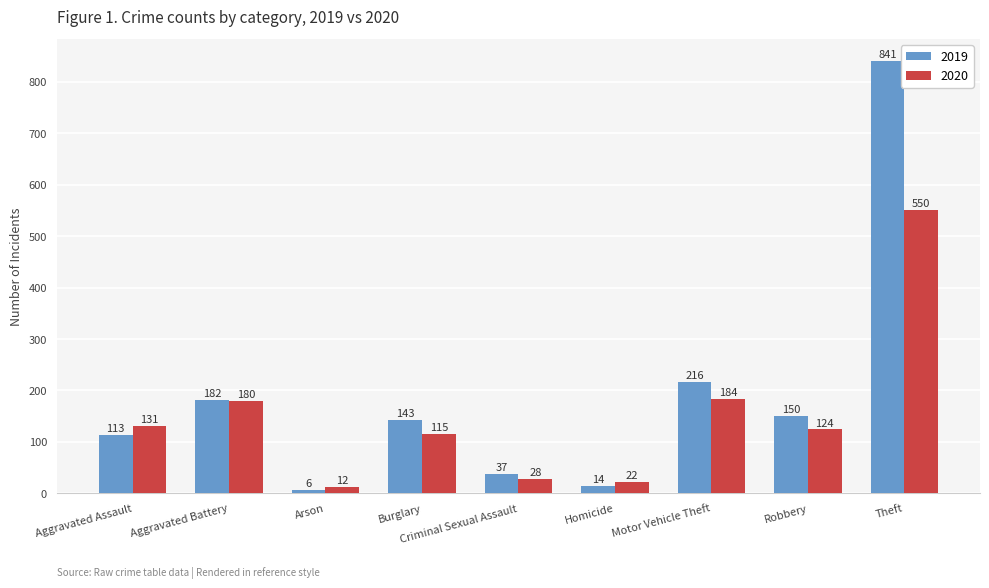

The value of 2020 at Motor Vehicle Theft is 268. True or false?

False